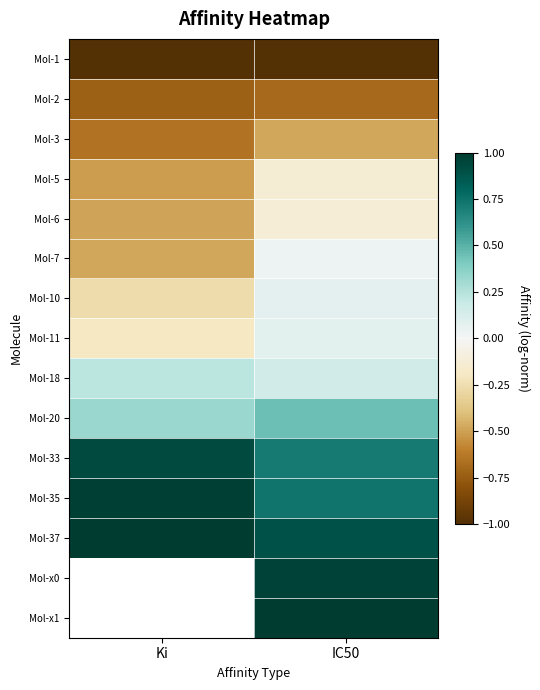

How many data points in Mol-7 are less than 0?

1